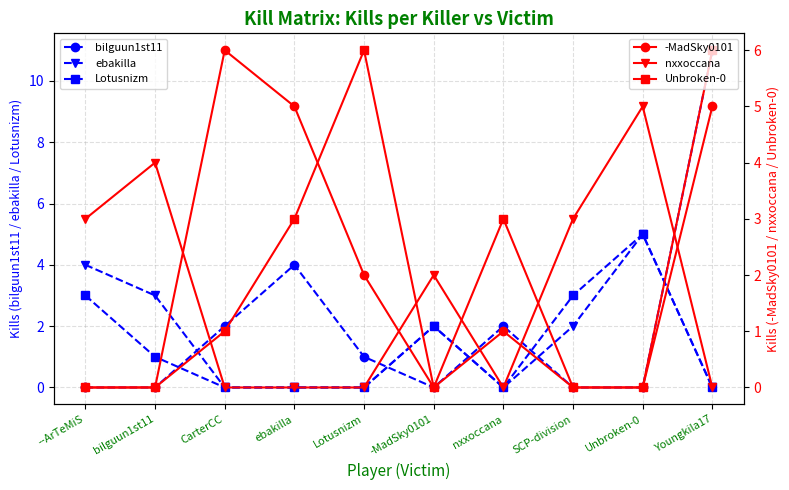

How many values in Lotusnizm are above zero?

5